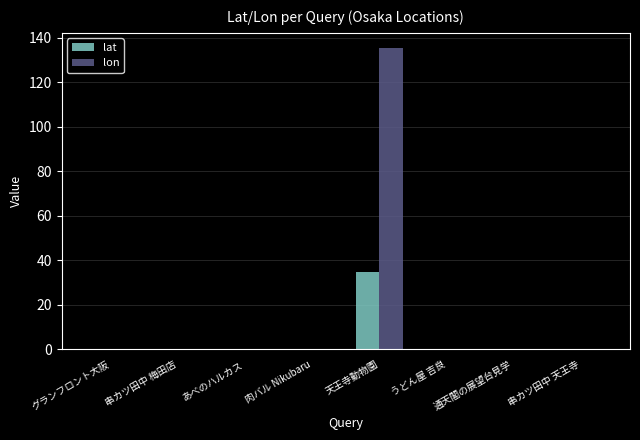

Which series has the largest total across all categories?

lon